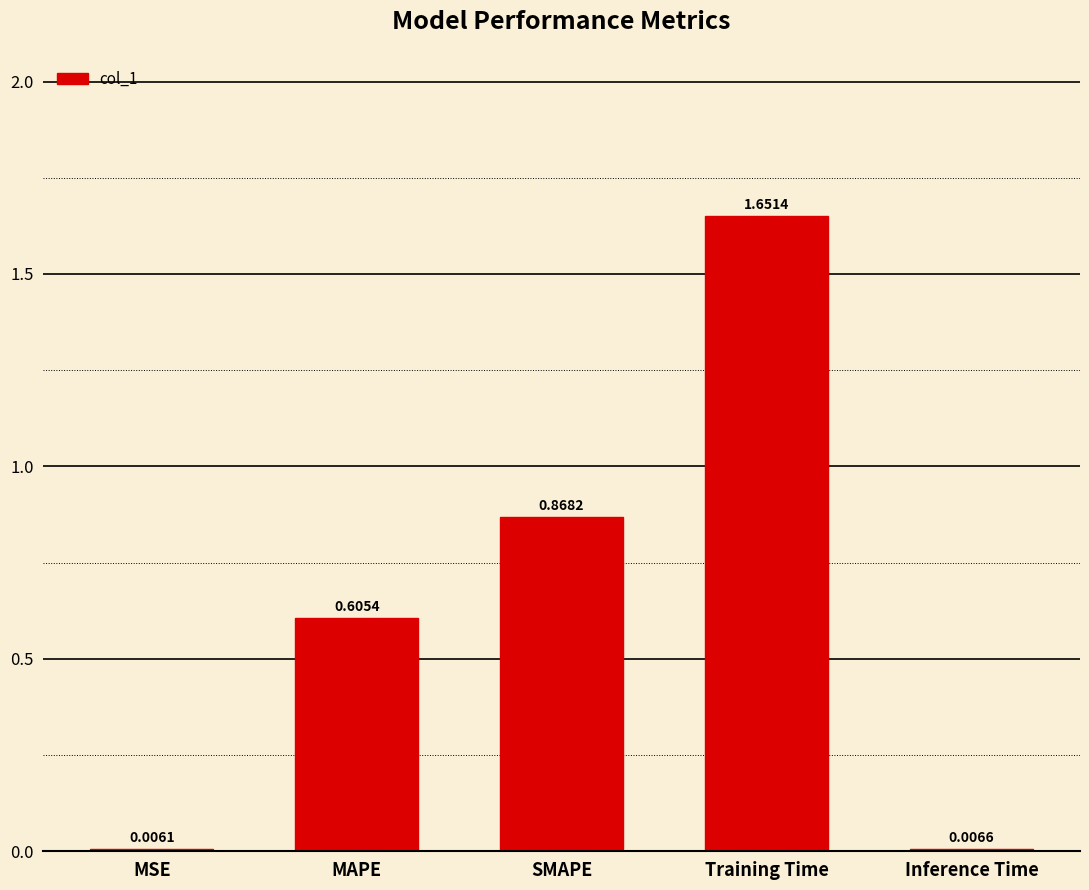

At which label is the value closest to 0?

MSE